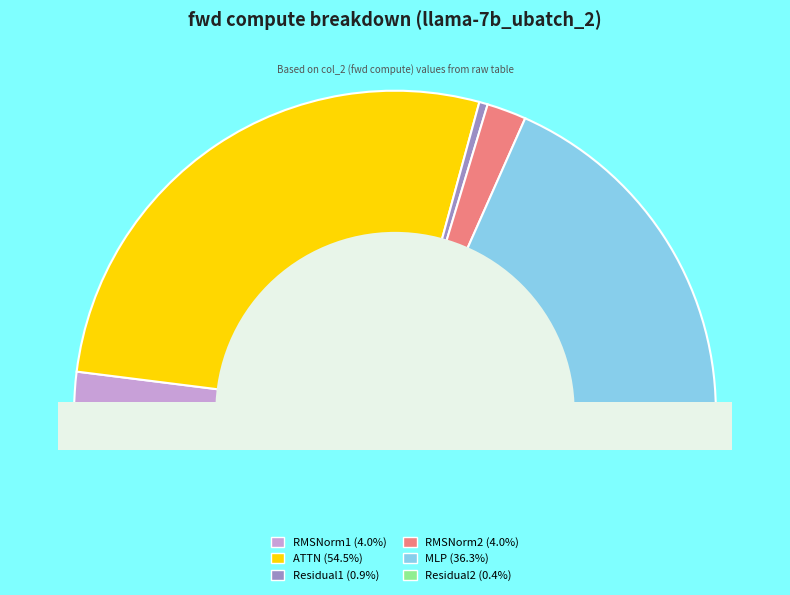

What percentage is the RMSNorm2 slice, to the nearest percent?

4%